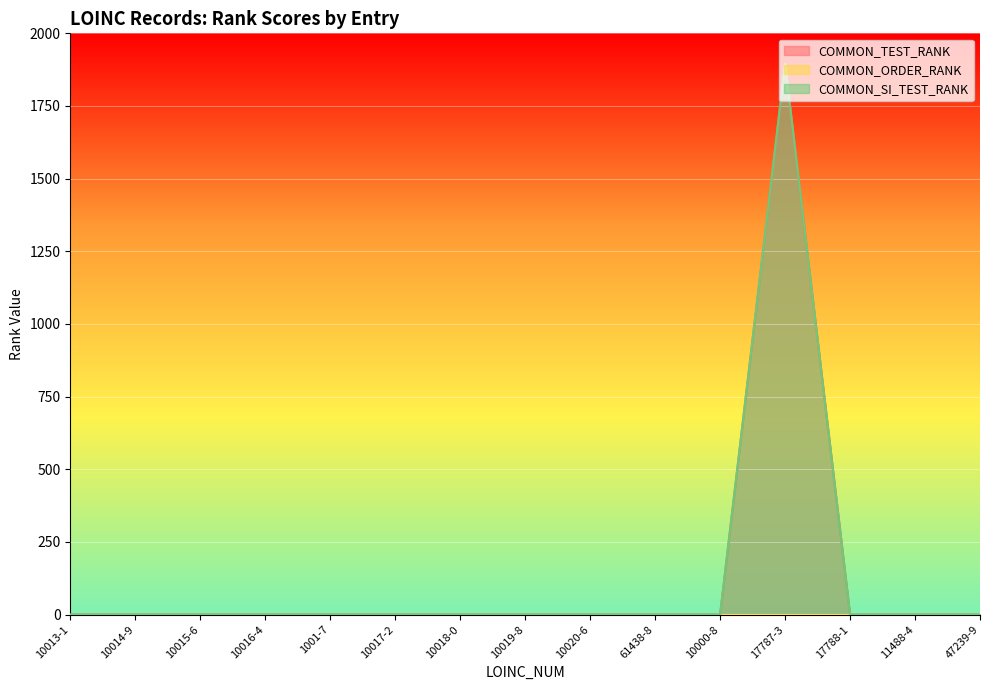

At which category does COMMON_SI_TEST_RANK reach its first local peak?

17787-3